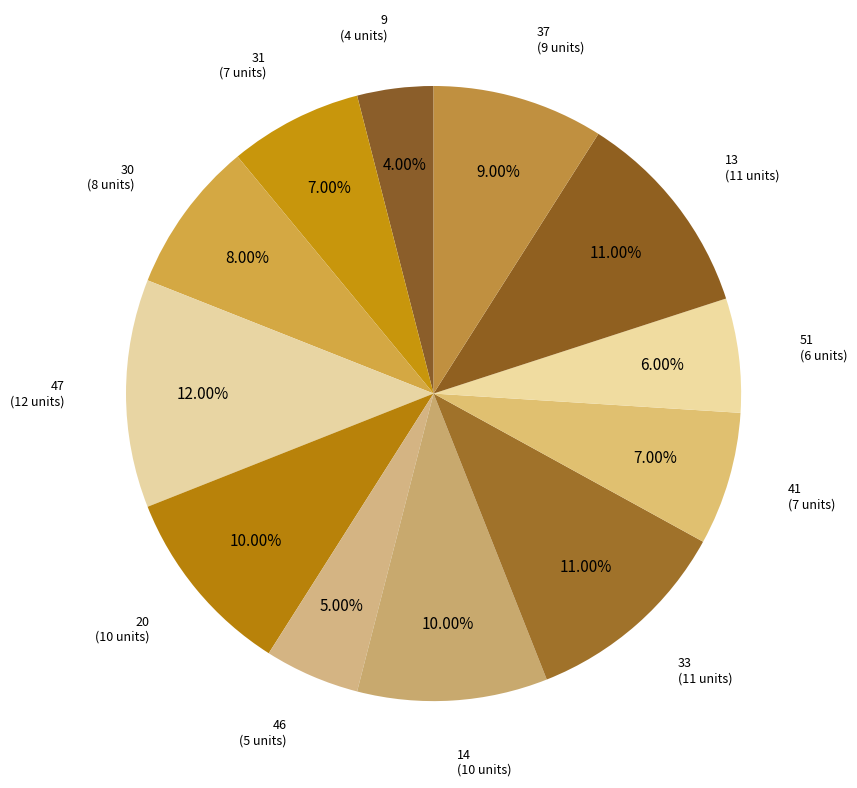

Does 20 represent more than half of the total?

No